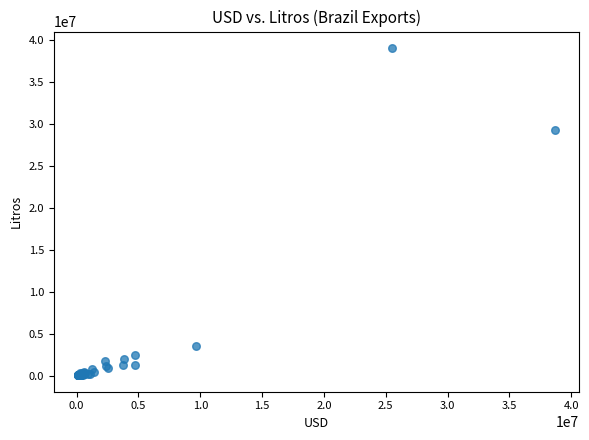

What Y value in the scatter plot is closest to 19528683?

29214770